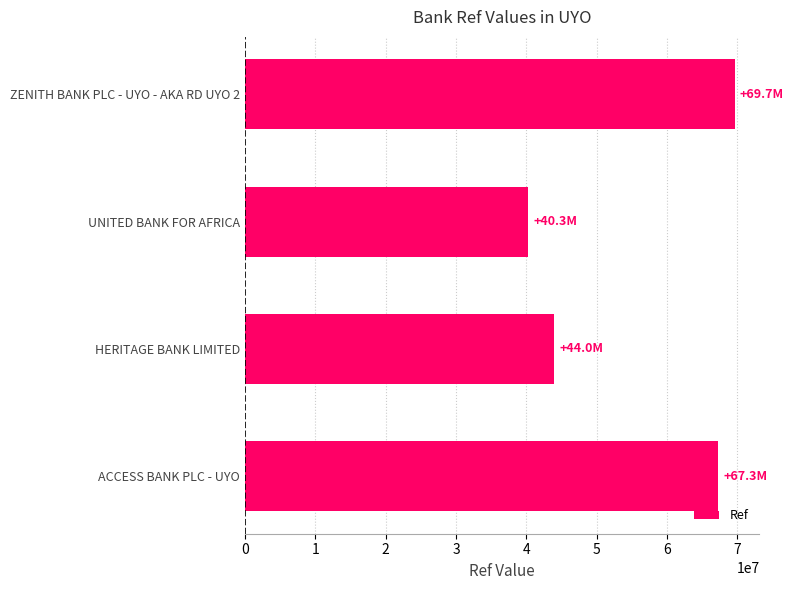

How many categories are shown in the chart?

4